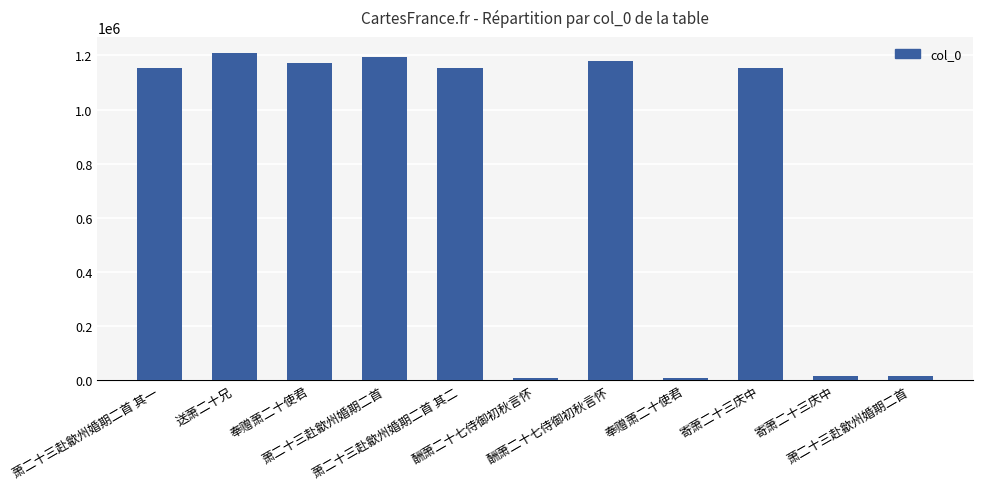

What is the difference between the maximum and minimum values?

1199058